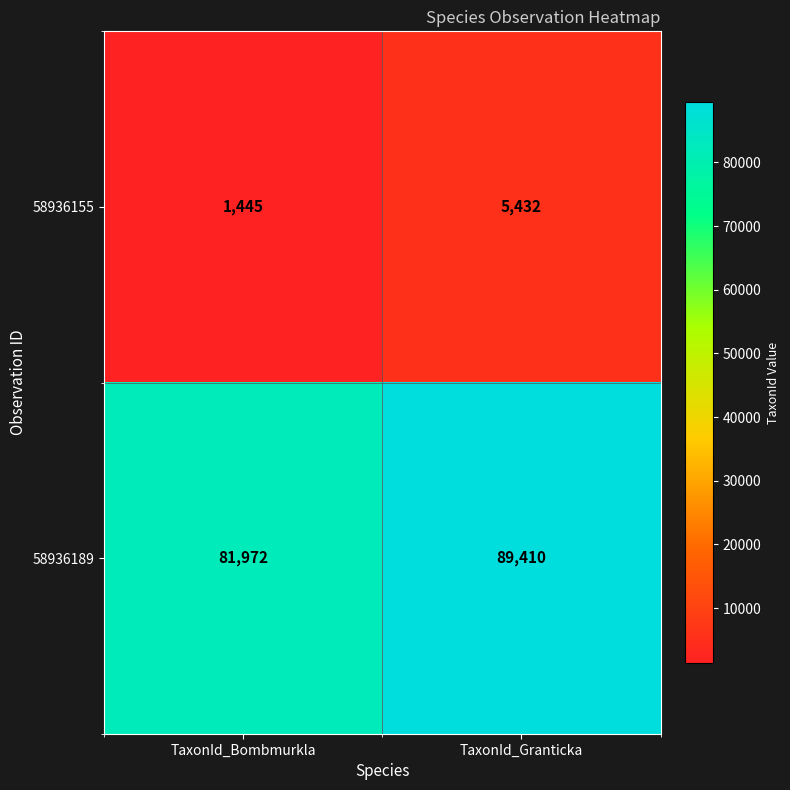

Reading left to right, transcribe all the data shown in this chart.

58936155: 1445	5432
58936189: 81972	89410